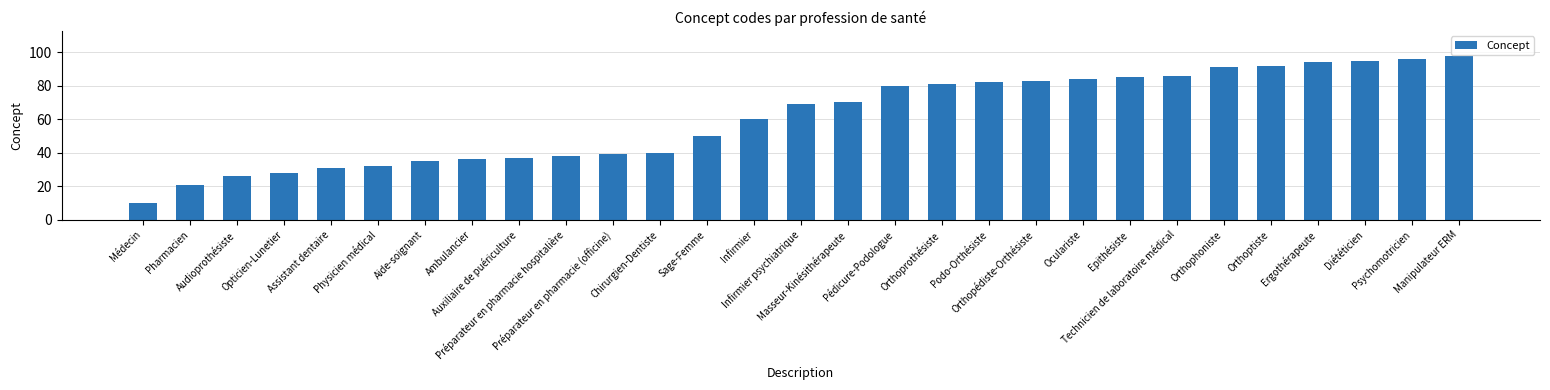

What value does the data have at Ambulancier, to the nearest 5?

35